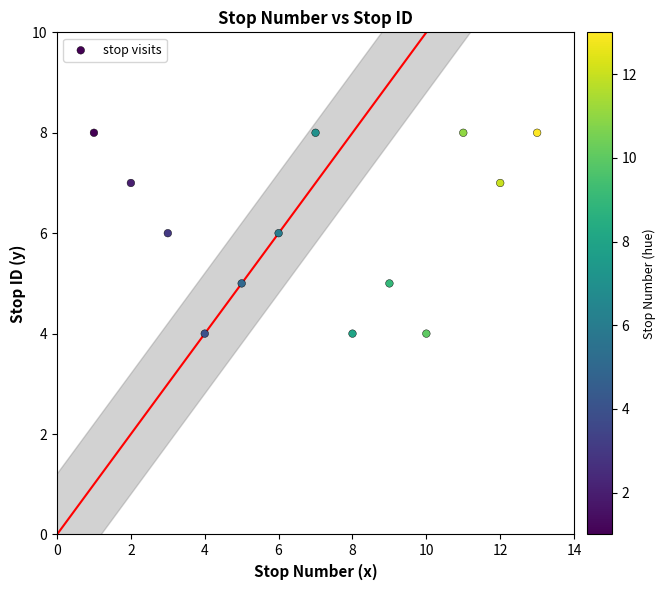

What is the range of Y values (max minus min)?

4